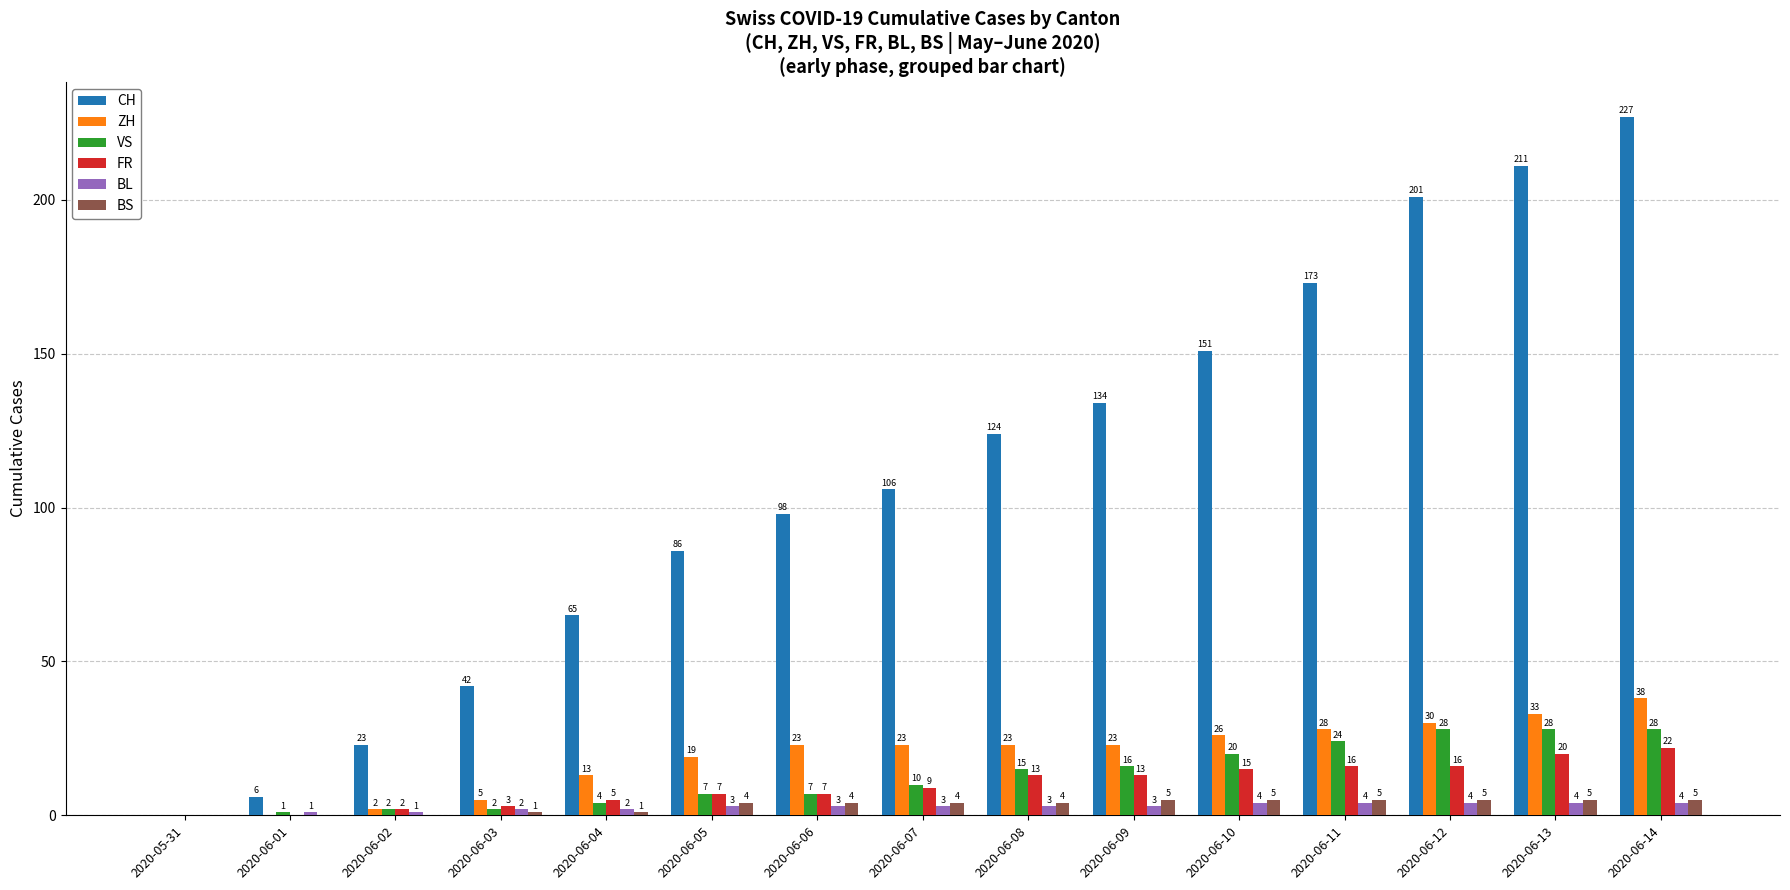

What is the total value across all series at 2020-06-14?

324